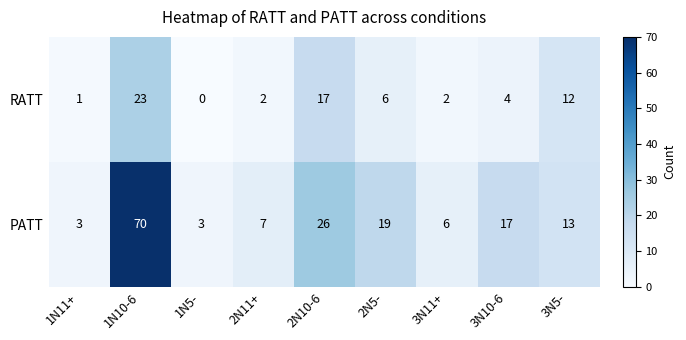

Rank the series by their average value, from lowest to highest.

RATT, PATT